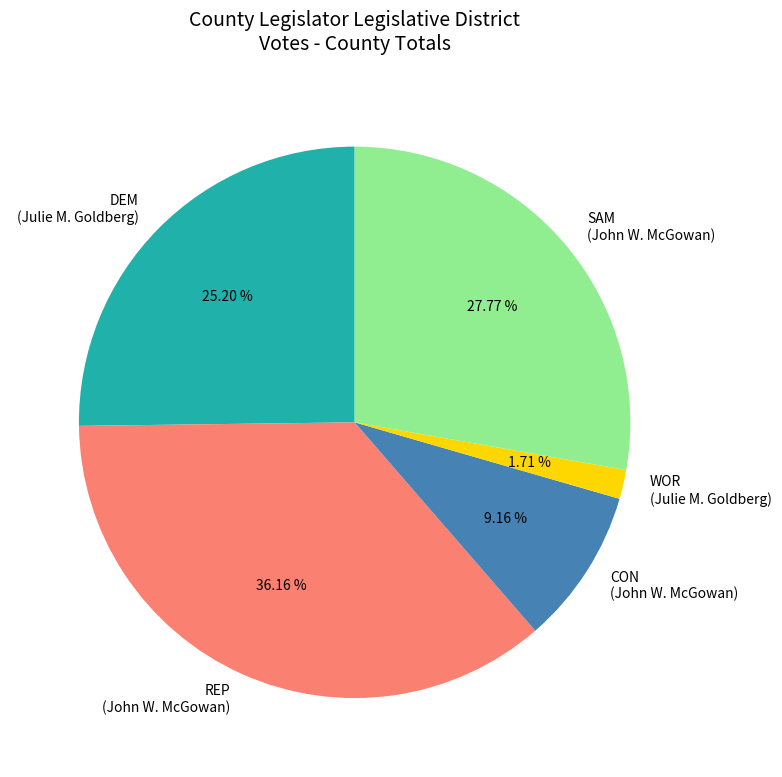

Is there any slice that represents more than half of the pie?

No